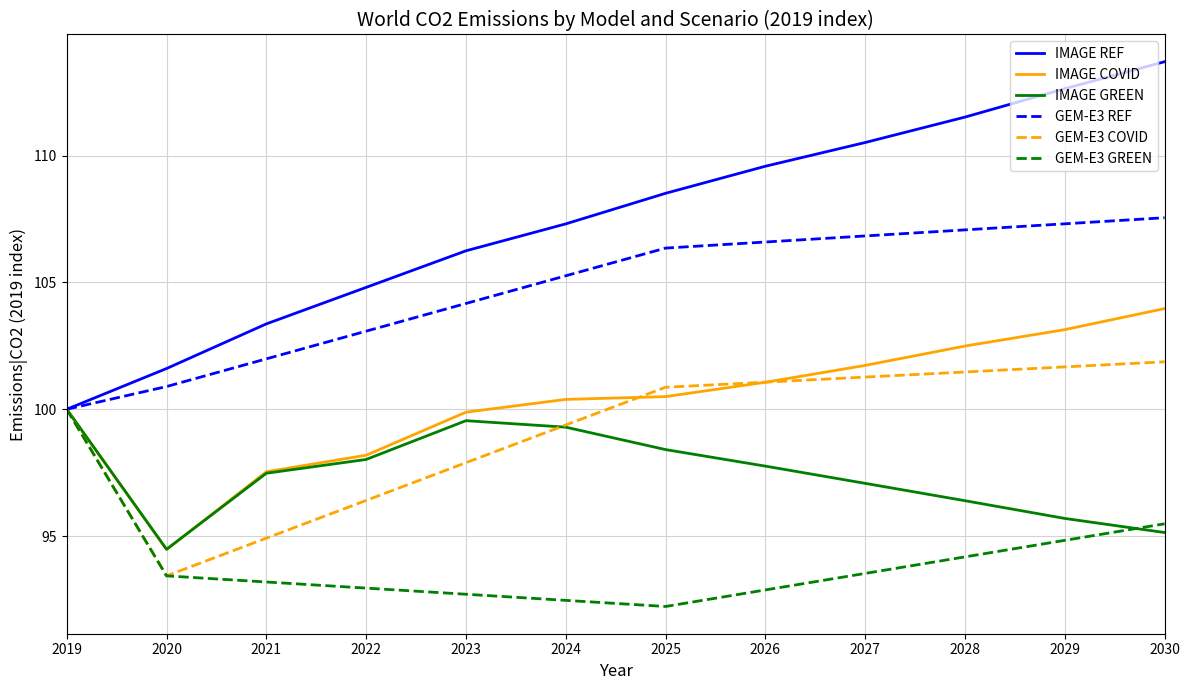

At which label does GEM-E3 GREEN reach its minimum?

2025